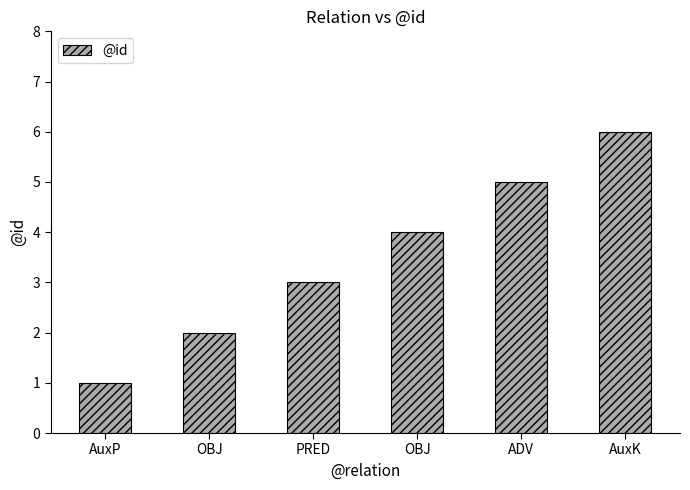

What is the sum of all values?

21